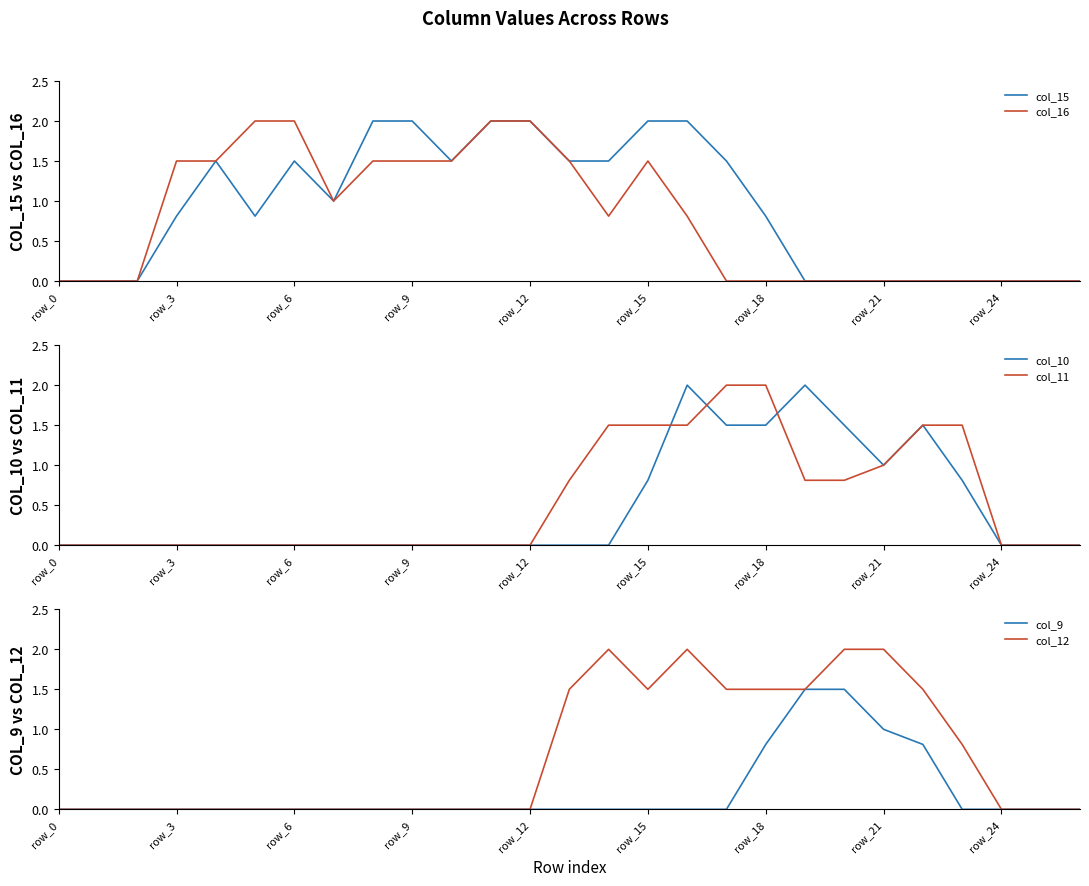

At which label does col_16 reach its minimum?

row_0